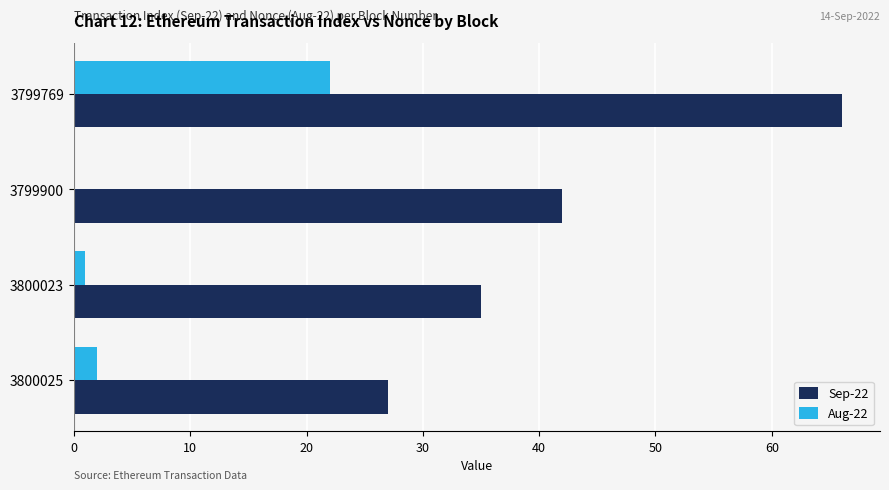

Is it true that Aug-22 equals 12 at 3799769?

False